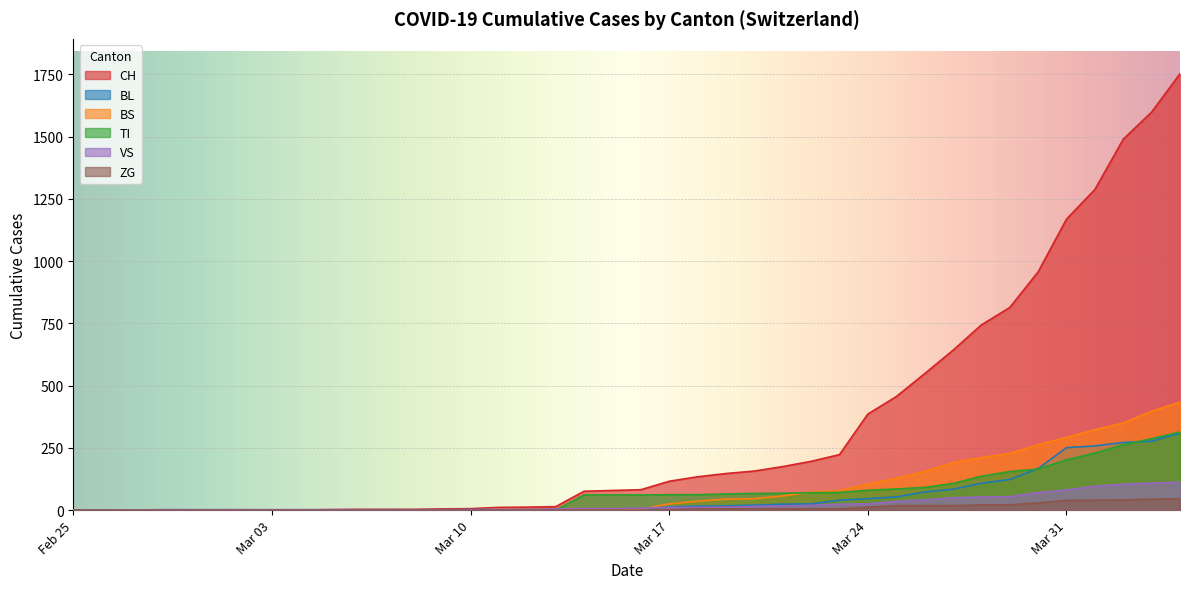

Rank the series at 2020-04-04 from lowest to highest value.

ZG, VS, BL, TI, BS, CH